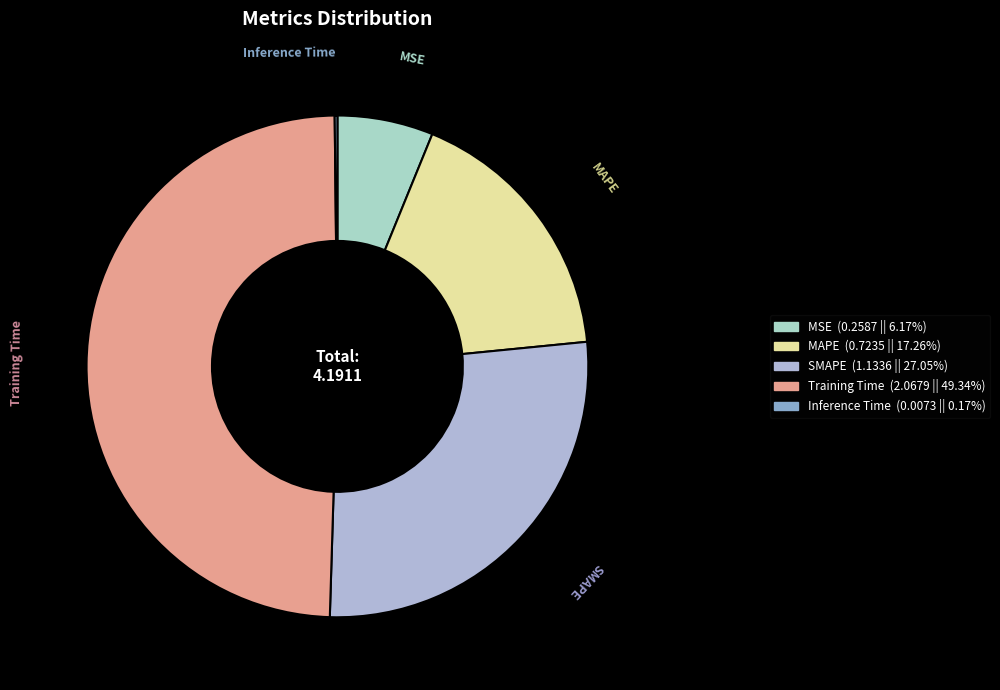

Does any single category account for the majority?

No